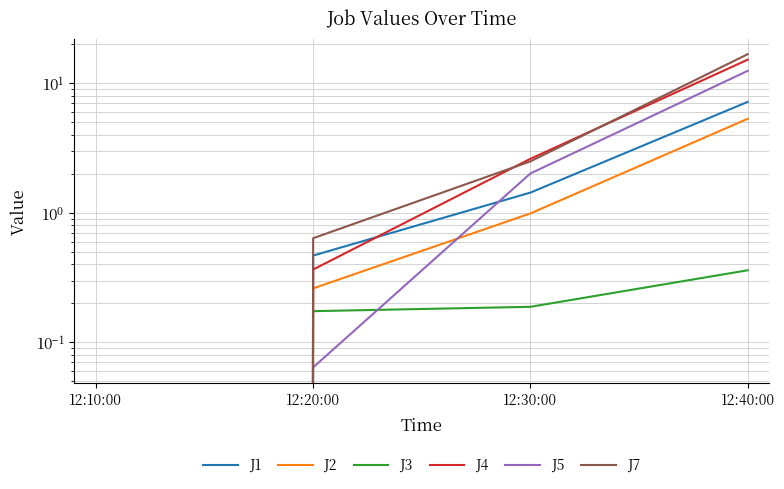

True or false: J1 and J3 cross at least once.

False